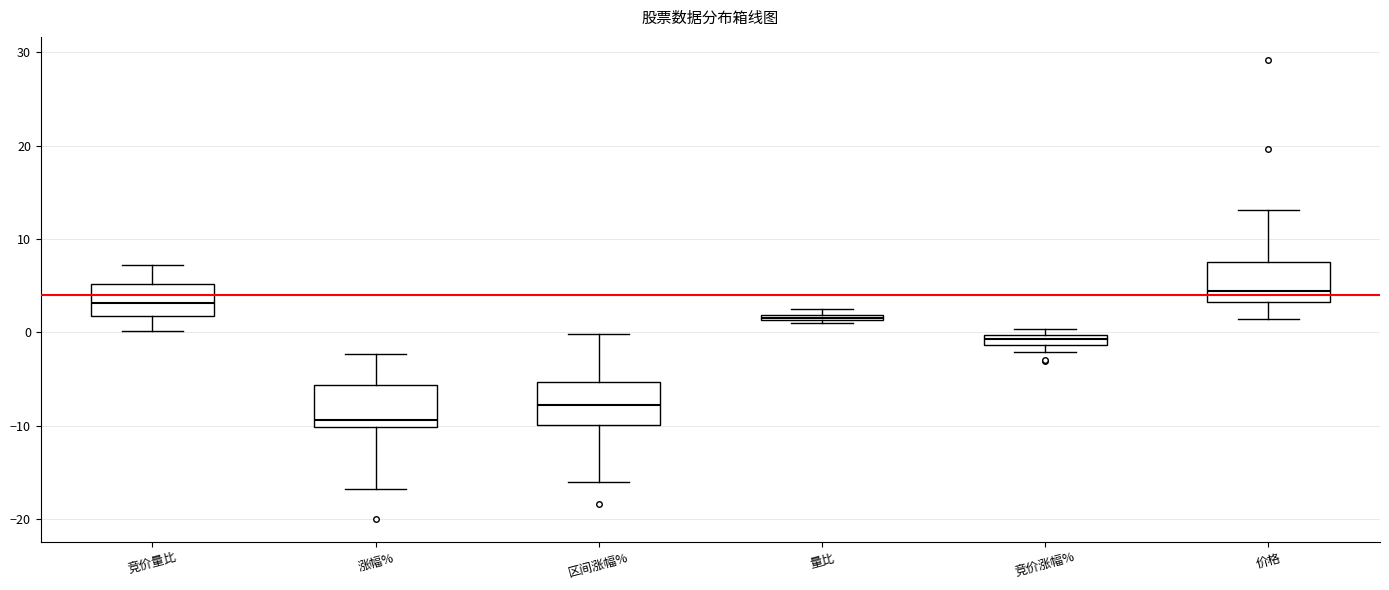

Where does the upper whisker of the box for 价格 end on the y-axis? The values are not printed on the chart, so give them approximately, as read against the axis.

13